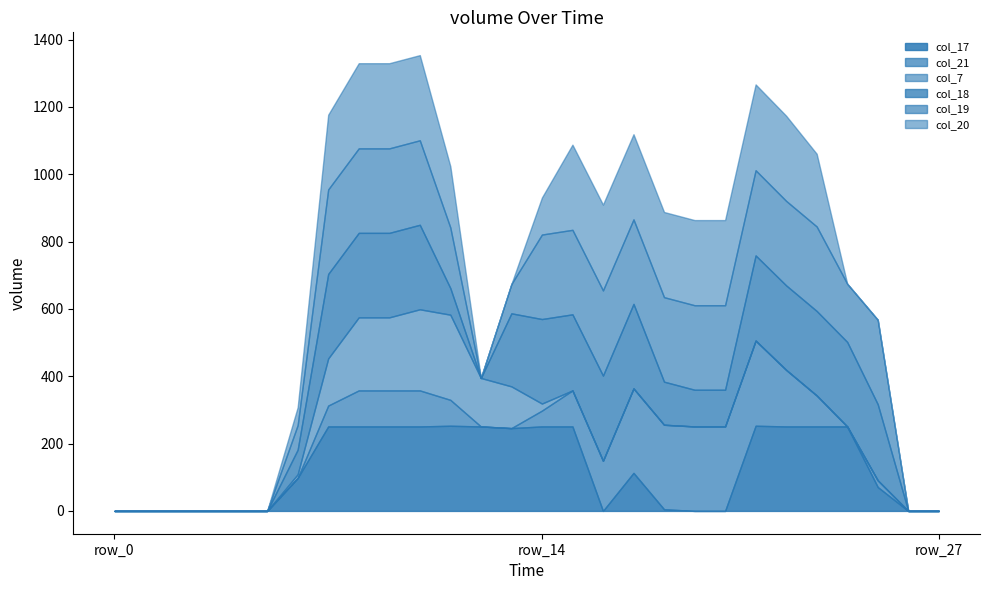

What is the sum of the col_19 values at row_11 and row_17?

431